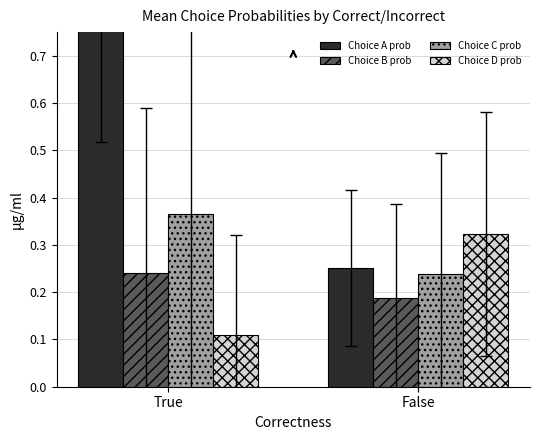

The Choice B prob series shows 0.3 at False. True or false?

False